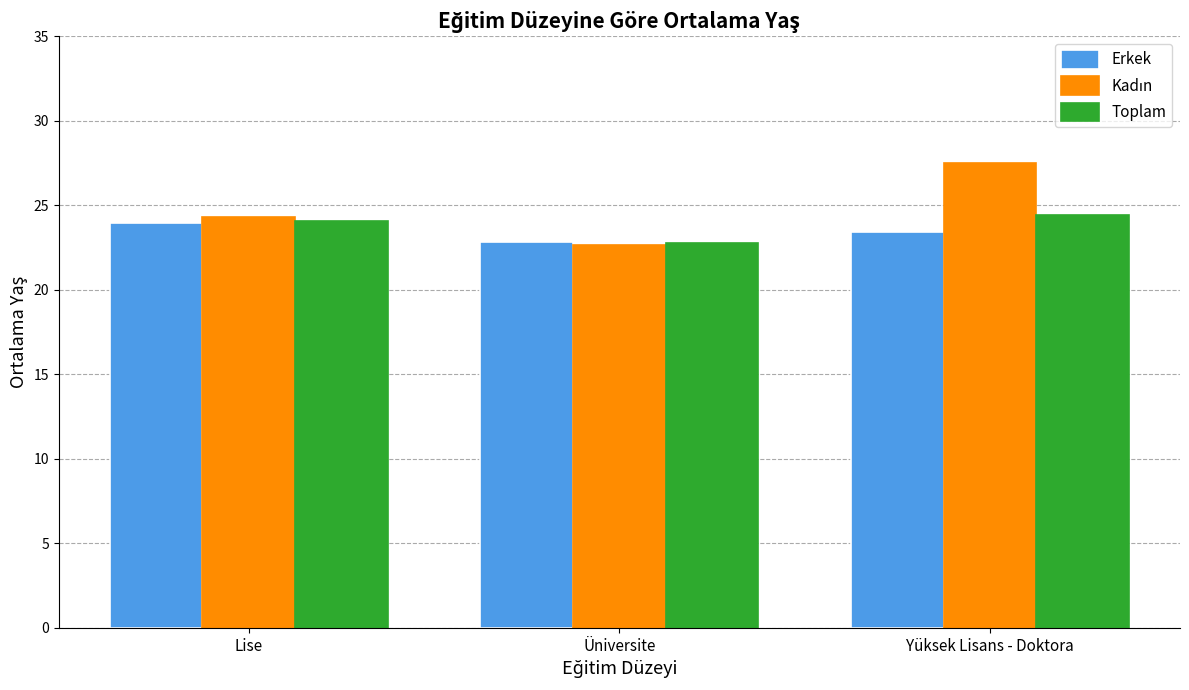

What position from the right is Yüksek Lisans - Doktora?

1